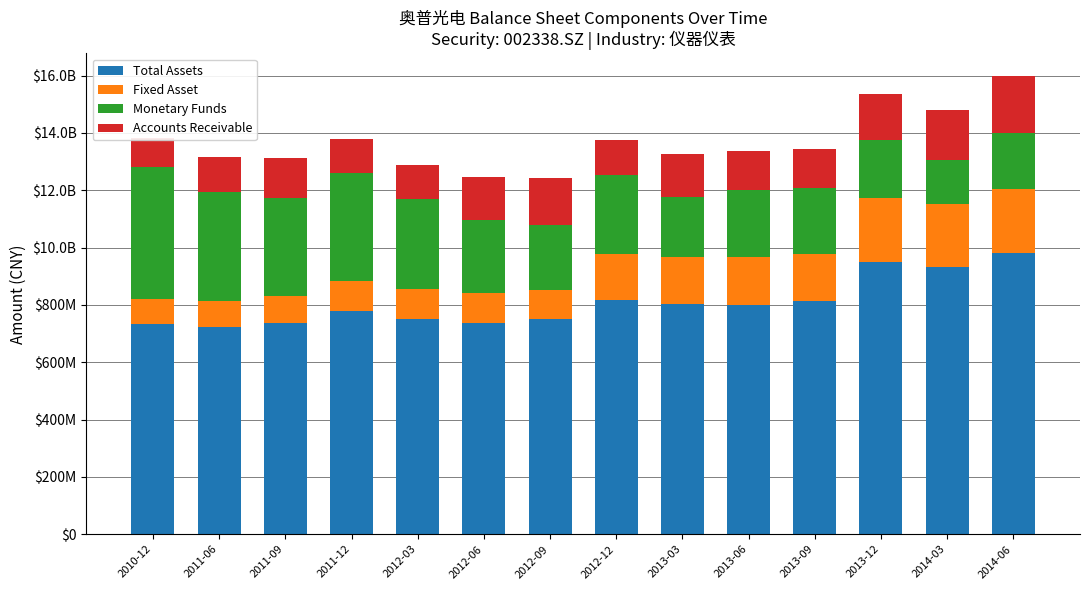

At which label does Fixed Asset first exceed 161323274?

2012-12